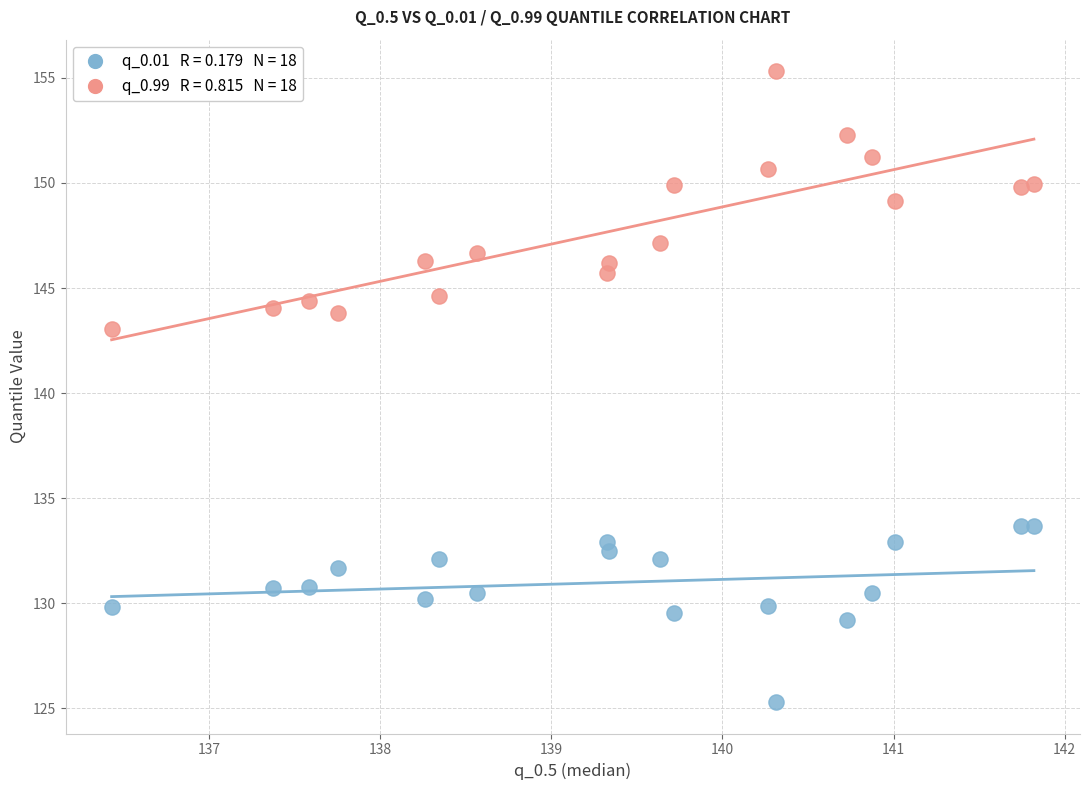

Across all data points, what is the range of Y values (max minus min)?

30.0